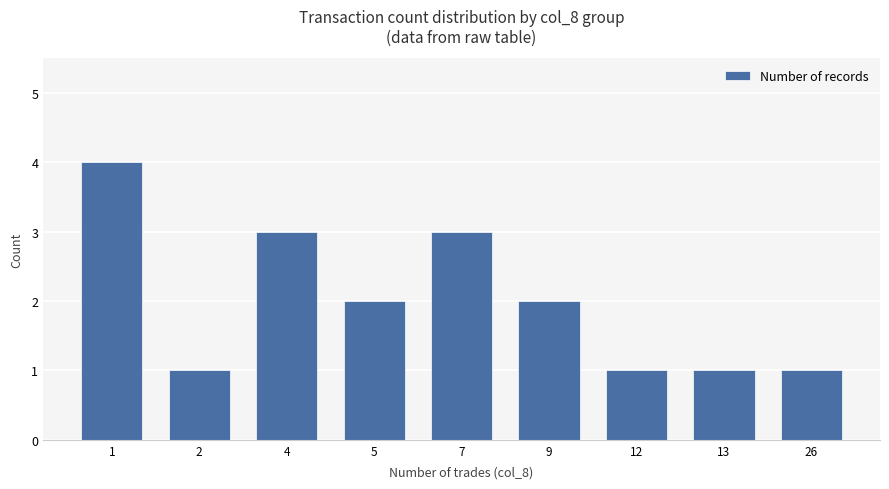

How many bars are there in total?

9